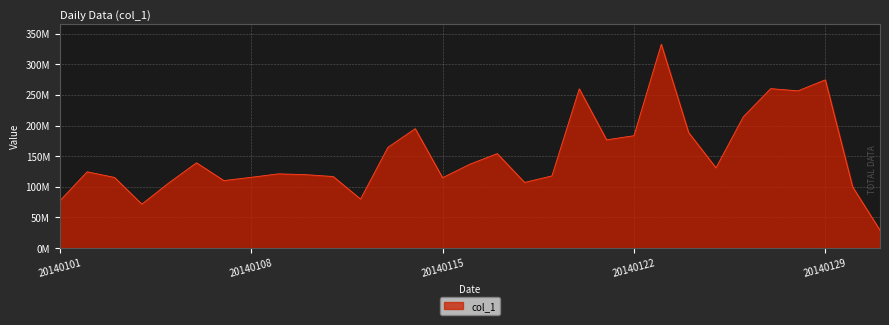

Does the chart display data point markers on the line(s)?

No